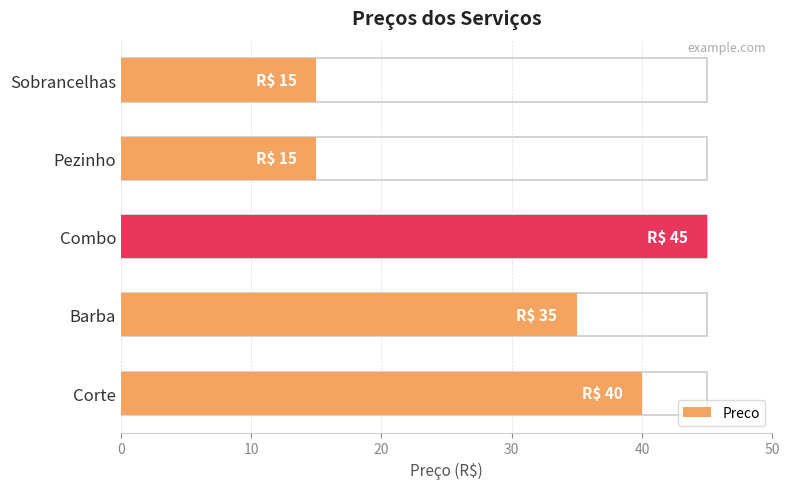

Reading left to right, list all the values displayed in this chart.

40	35	45	15	15